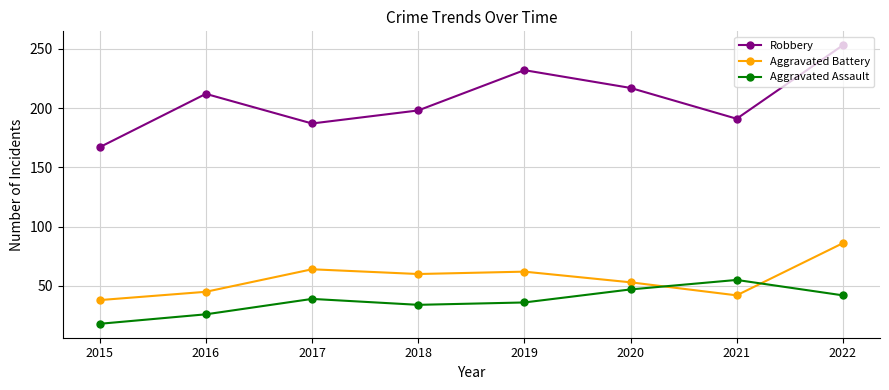

What is the value of the Aggravated Assault point at the 7th from the left?

55